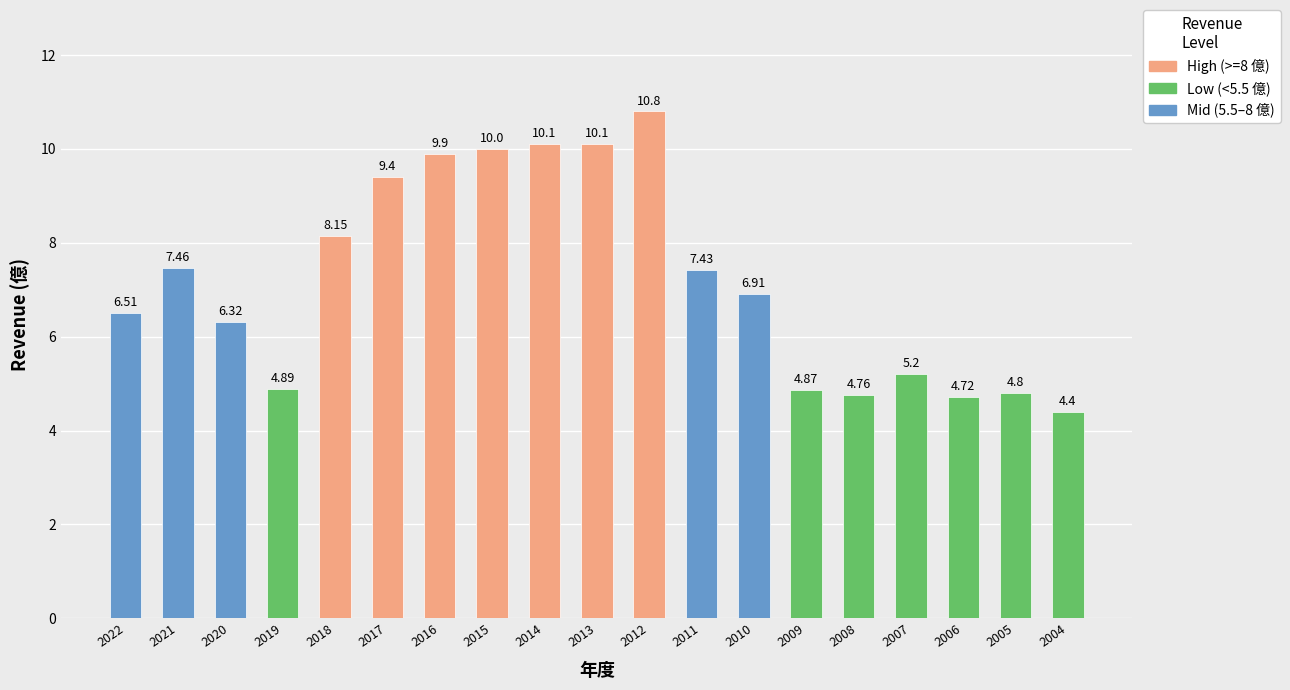

How many series are shown in this chart?

1